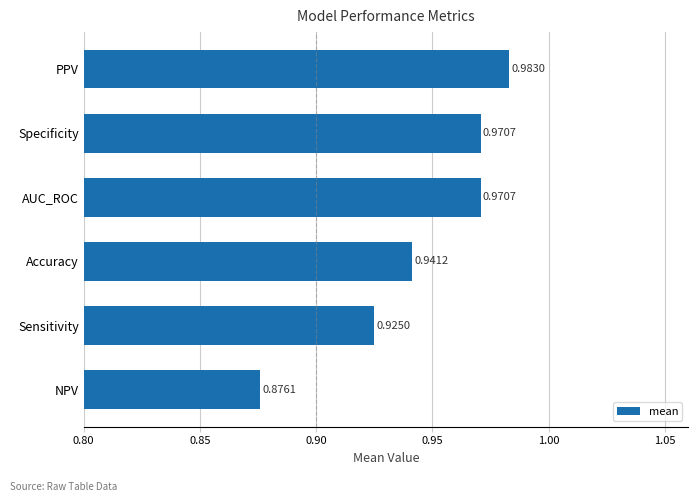

Which category has the highest value across all series?

PPV